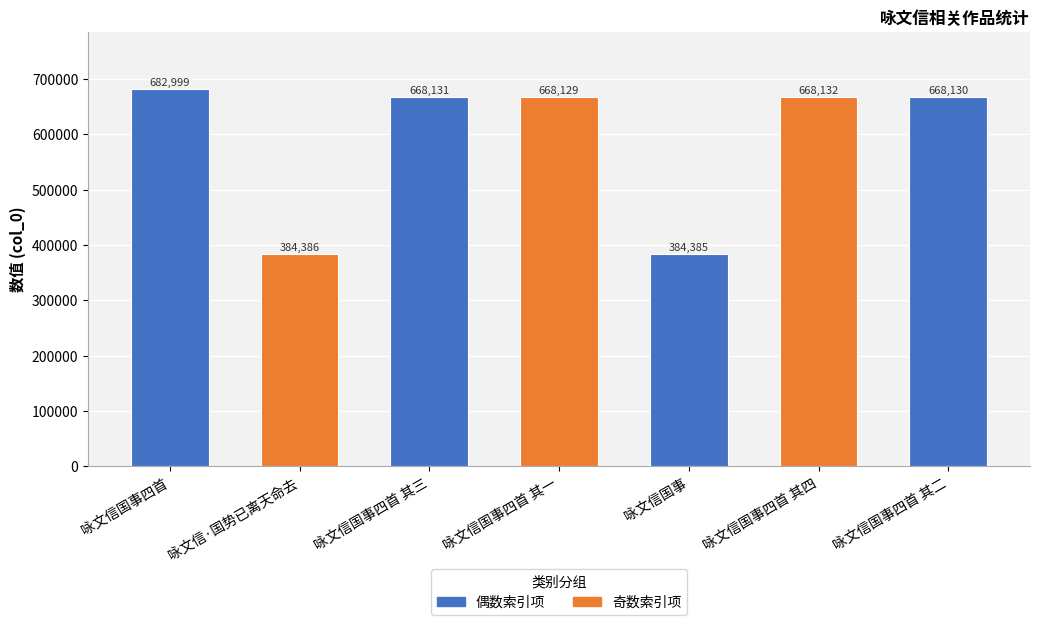

Rank the categories by value from lowest to highest.

咏文信国事, 咏文信·国势已离天命去, 咏文信国事四首 其一, 咏文信国事四首 其二, 咏文信国事四首 其三, 咏文信国事四首 其四, 咏文信国事四首